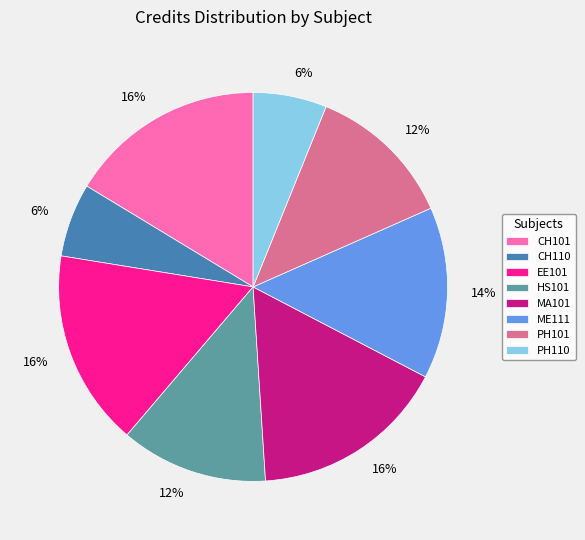

To the nearest percent, what percentage of the pie is HS101?

12%